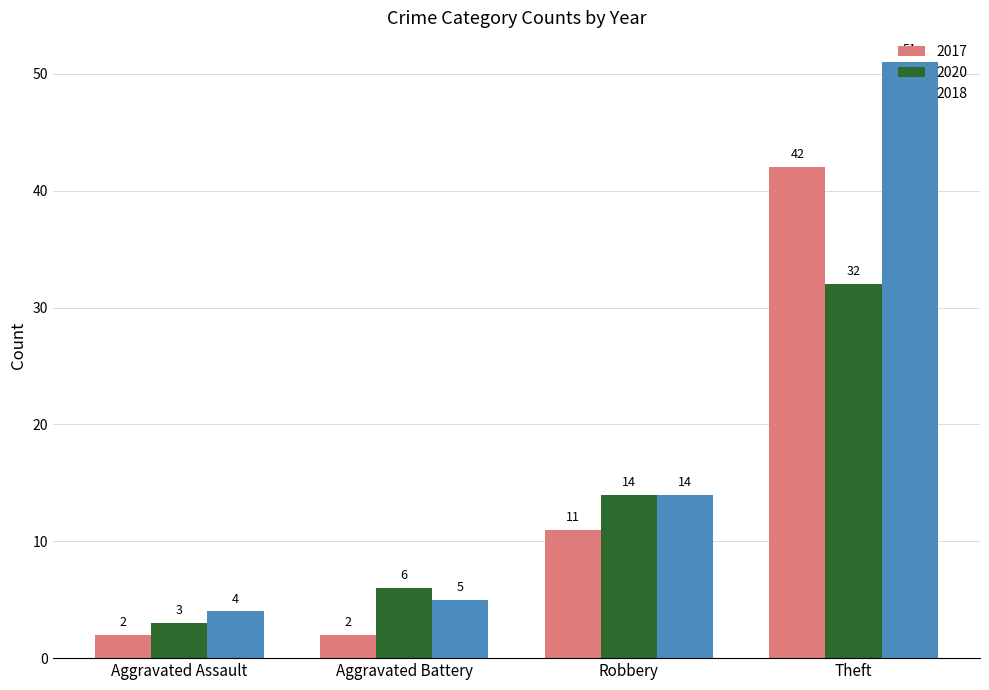

Between Aggravated Battery and Theft, which series saw the biggest shift?

2018